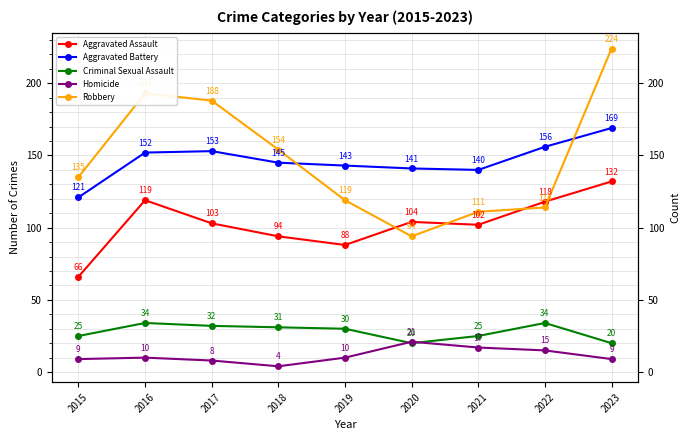

The value of Homicide at 2017 is 8. True or false?

True